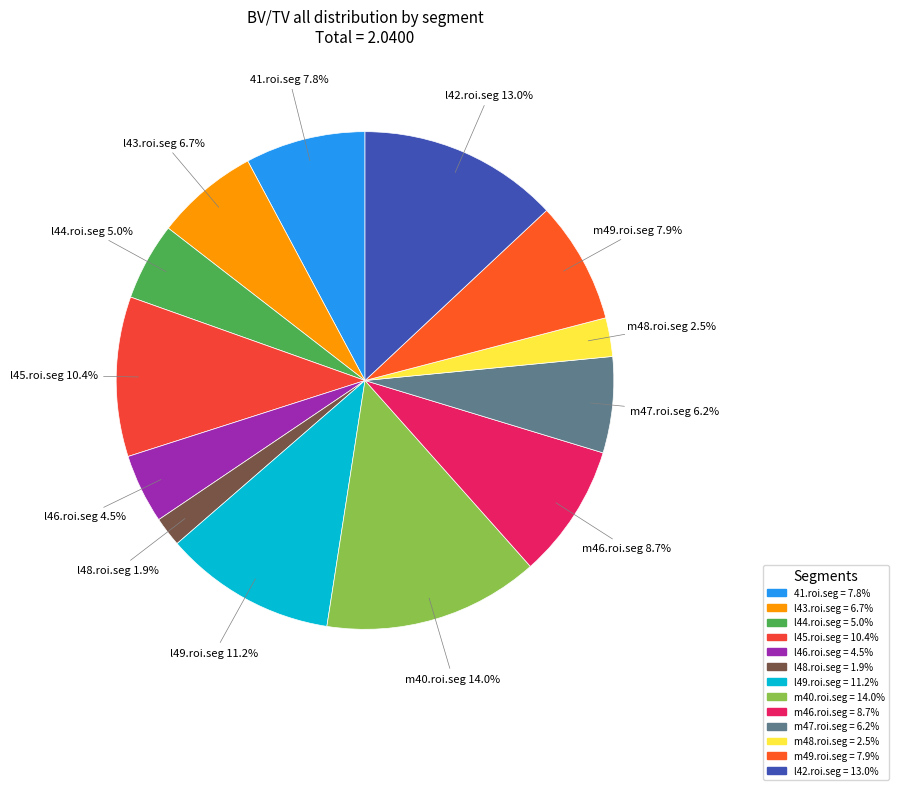

Does any single category account for the majority?

No